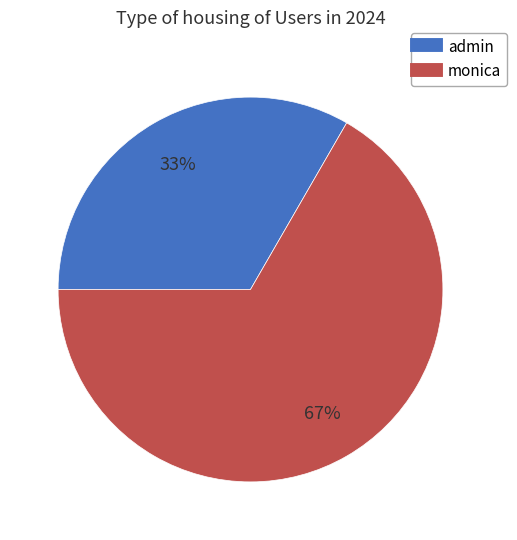

What is the ratio of the value at admin to the value at monica?

0.5